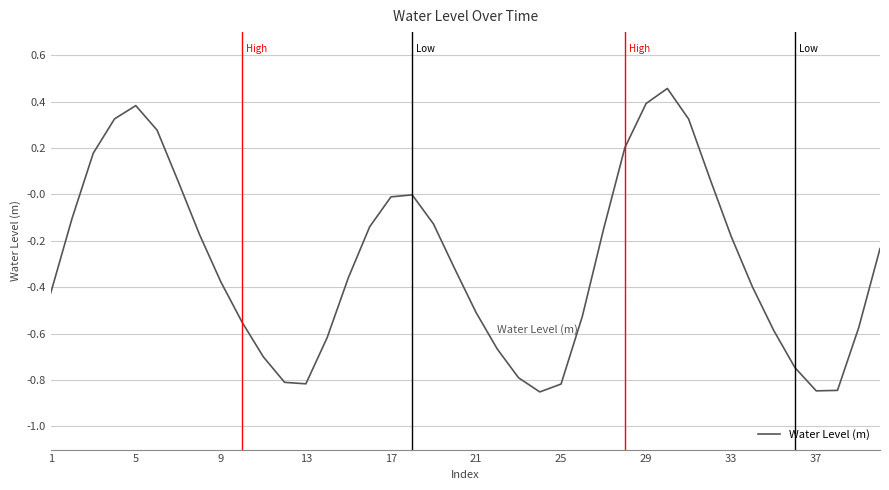

What is the difference between the maximum and minimum values?

1.3